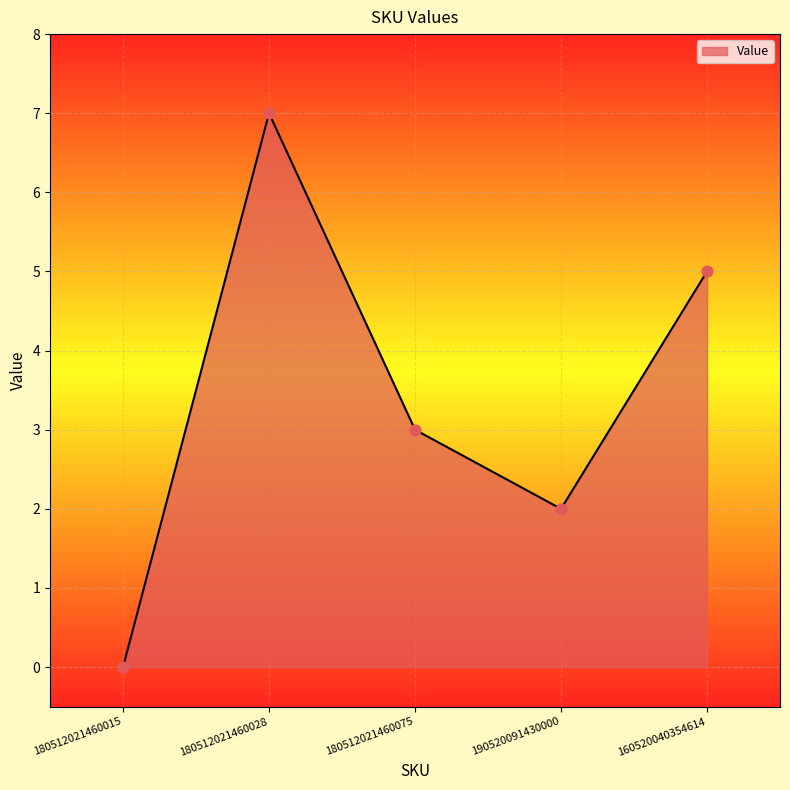

Approximately how many times larger is the value at 180512021460075 compared to 180512021460028?

0.4